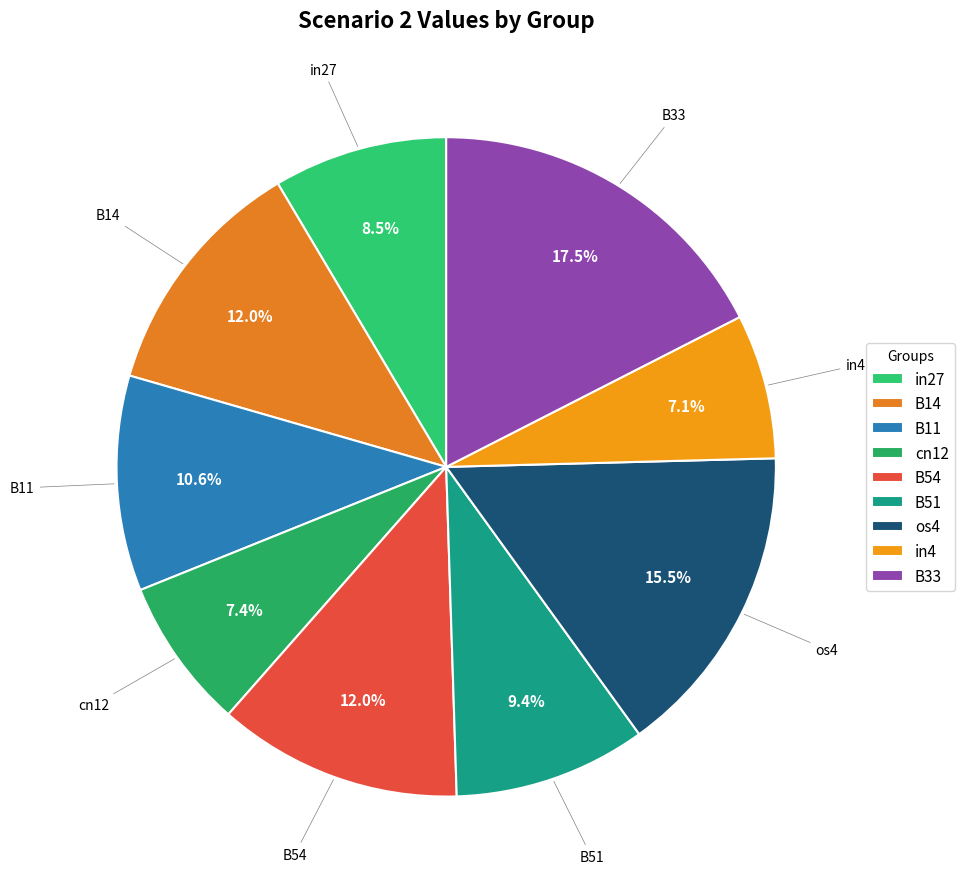

Which slice is the largest?

B33